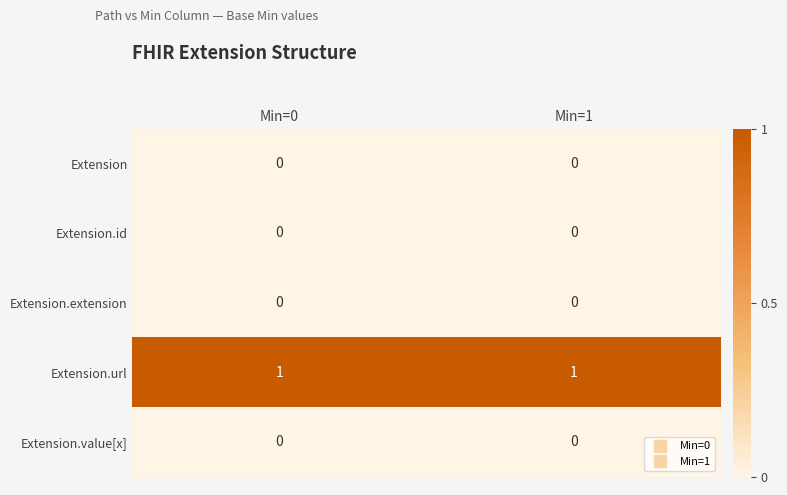

Which series has the largest total across all categories?

Extension.url